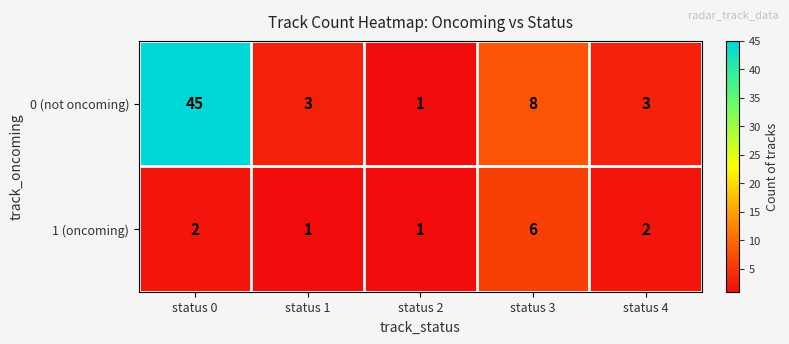

Count the 1 (oncoming) values in the range 1 to 2.

4